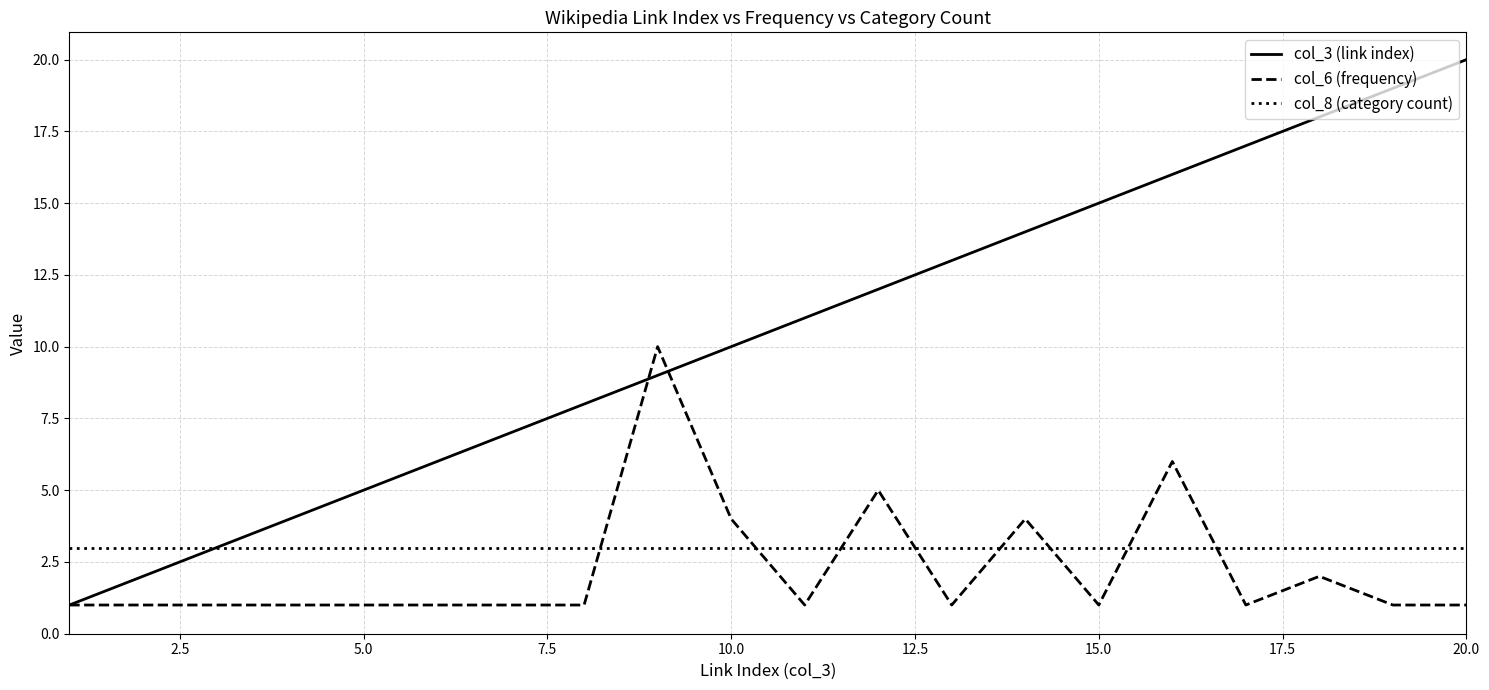

Which series has the largest total across all categories?

col_3 (link index)